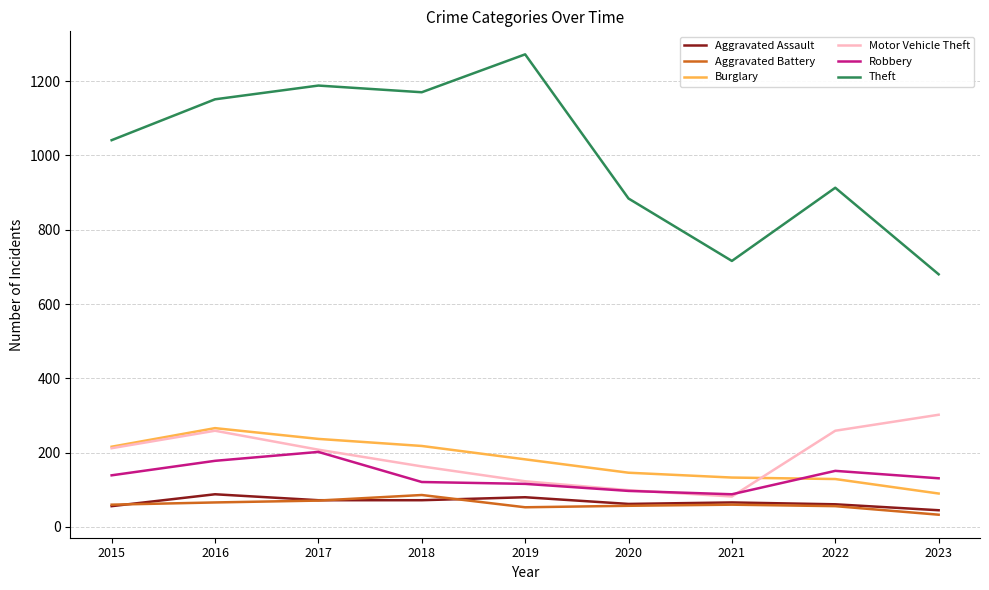

What is the spread (max minus min) of values at 2016?

1085